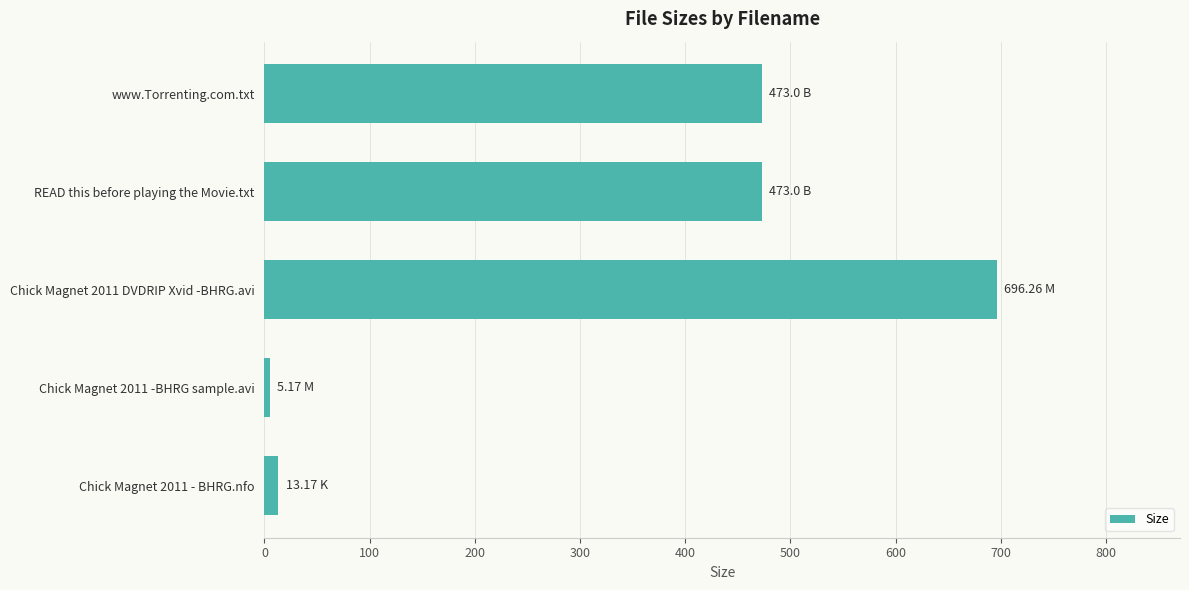

What is the ratio of the value at www.Torrenting.com.txt to the value at Chick Magnet 2011 DVDRIP Xvid -BHRG.avi?

0.7